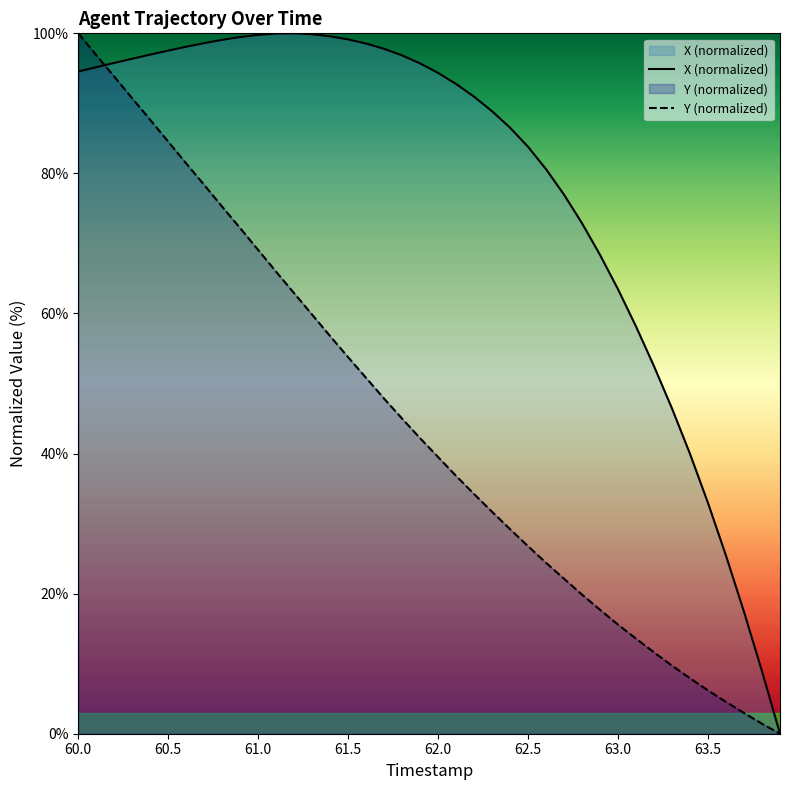

How many times do X (normalized) and Y (normalized) cross each other?

1